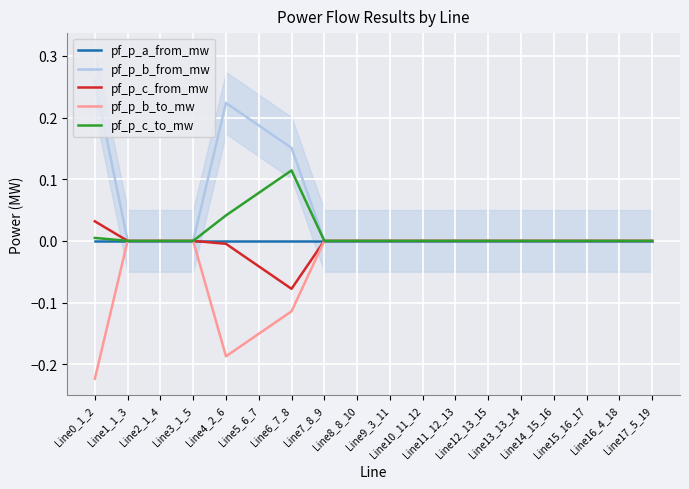

Rank the categories by pf_p_b_from_mw value from highest to lowest.

Line0_1_2, Line4_2_6, Line5_6_7, Line6_7_8, Line7_8_9, Line8_8_10, Line15_16_17, Line16_4_18, Line17_5_19, Line13_13_14, Line2_1_4, Line3_1_5, Line14_15_16, Line12_13_15, Line11_12_13, Line1_1_3, Line10_11_12, Line9_3_11